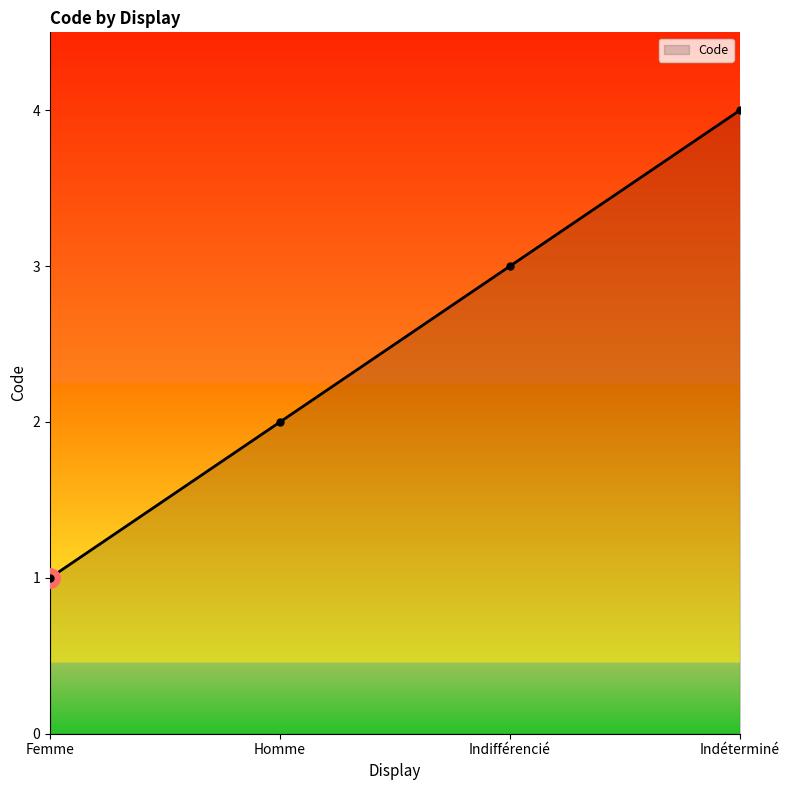

The chart shows a value of 1 at Femme. True or false?

True